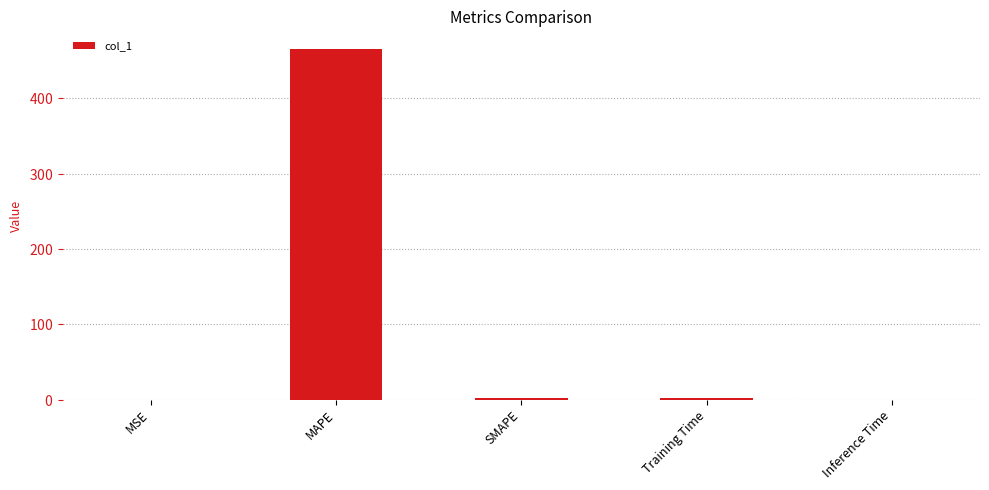

True or false: the data shows 2.0 at SMAPE.

True